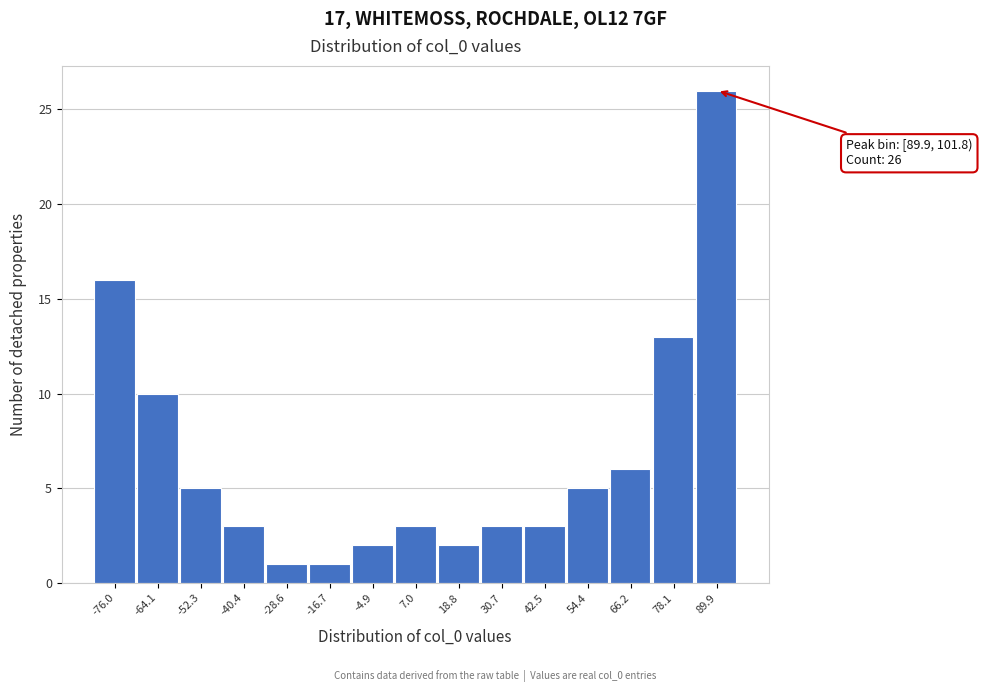

Reading left to right, what are all the values shown in this chart?

16	10	5	3	1	1	2	3	2	3	3	5	6	13	26